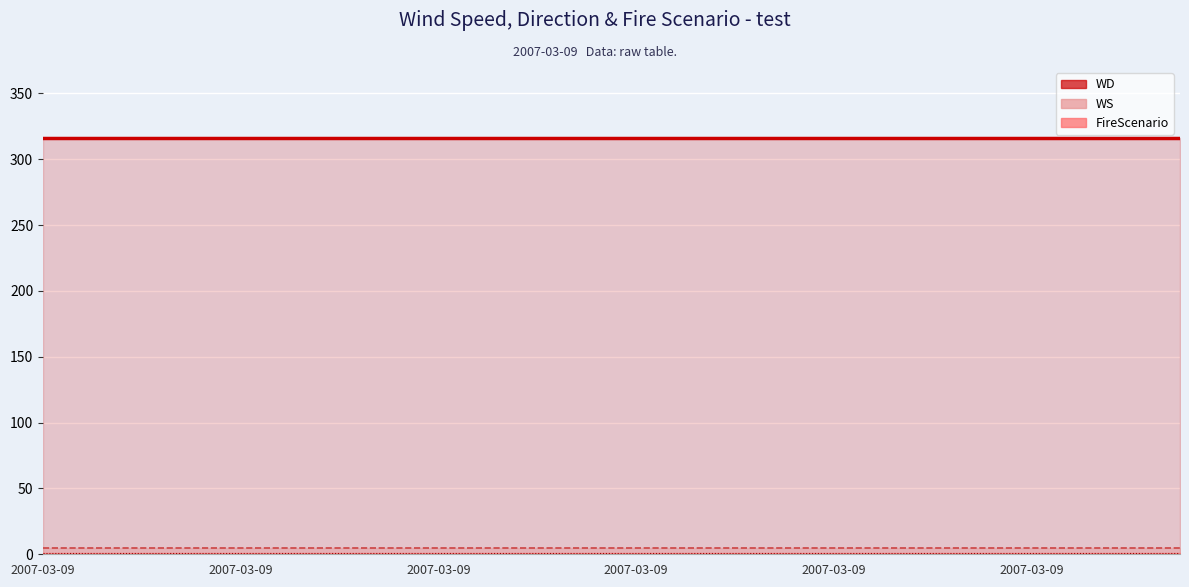

Which category has the highest value in the WD series?

2007-03-09